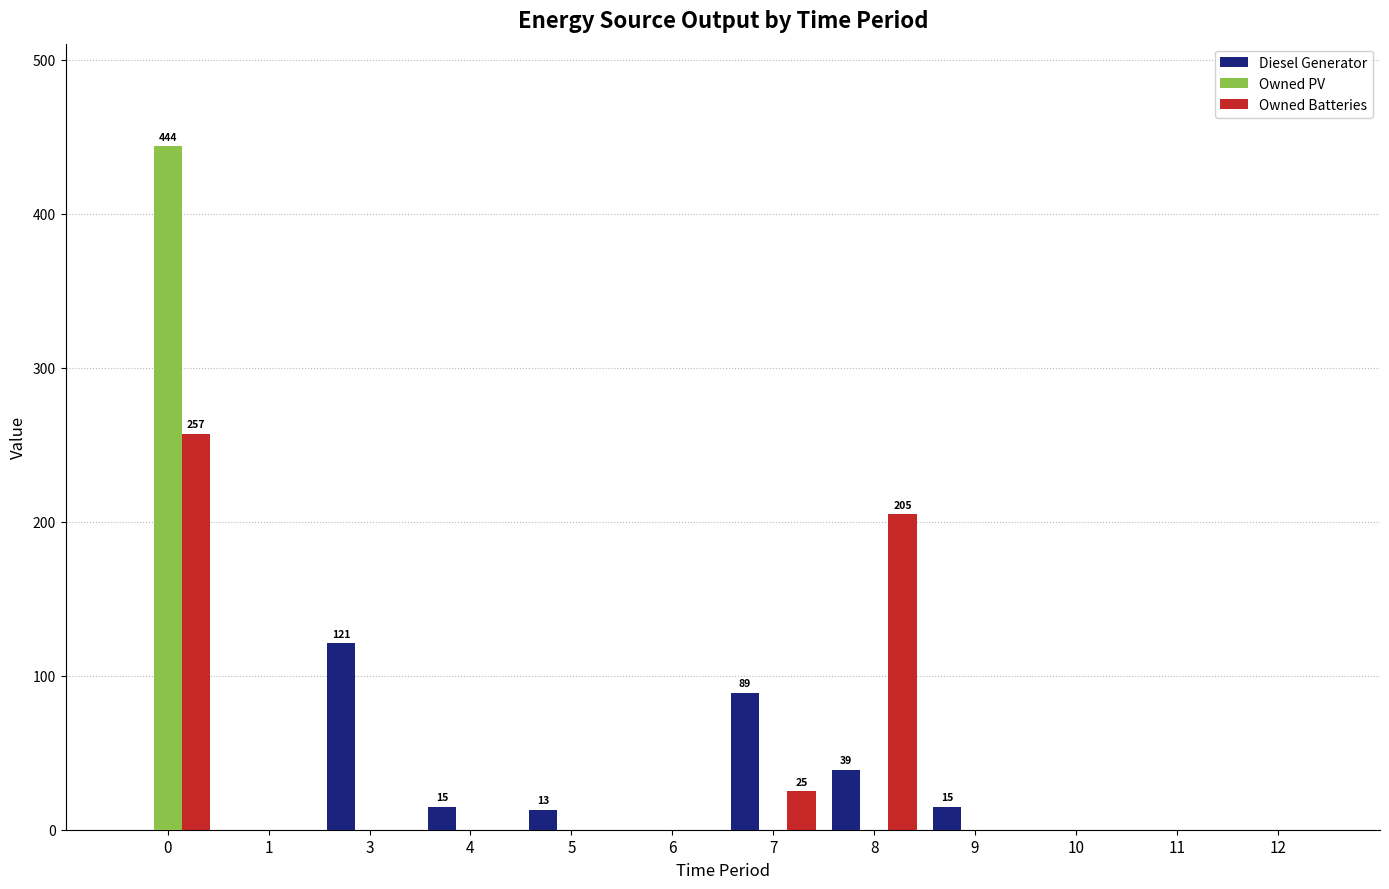

What is the maximum value shown in the chart?

444